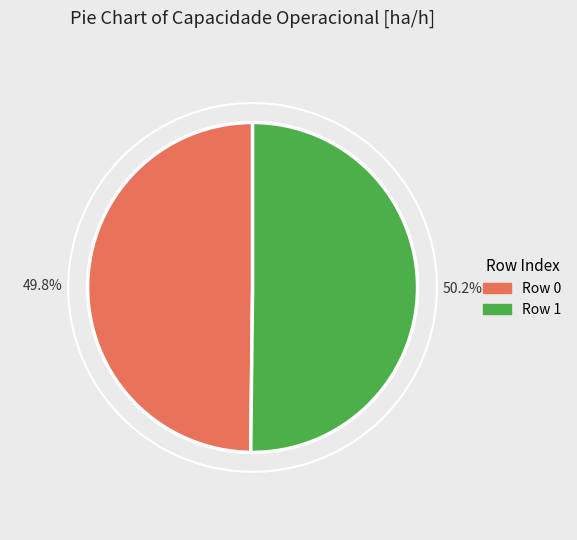

The Row 0 slice represents 50% of the pie. True or false?

True